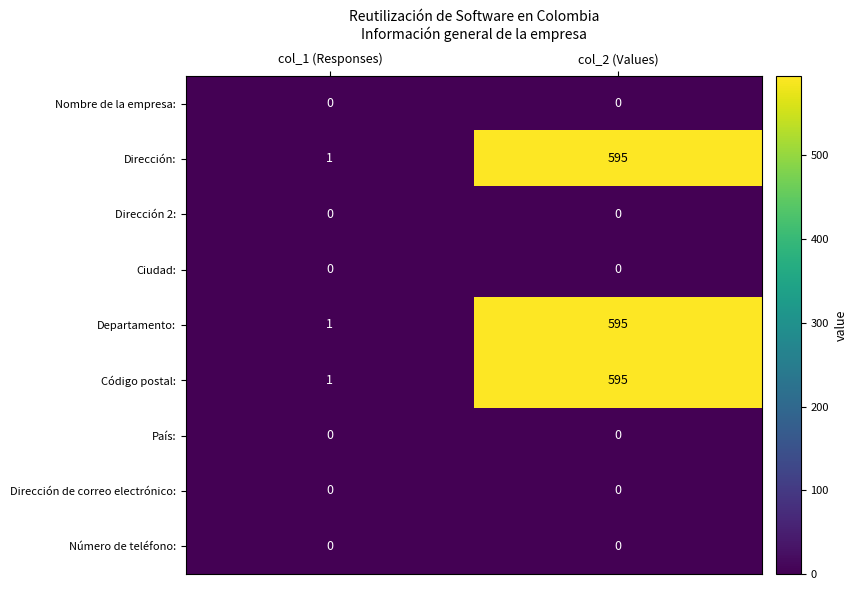

At which category does the chart reach its peak across all series?

col_2 (Values)